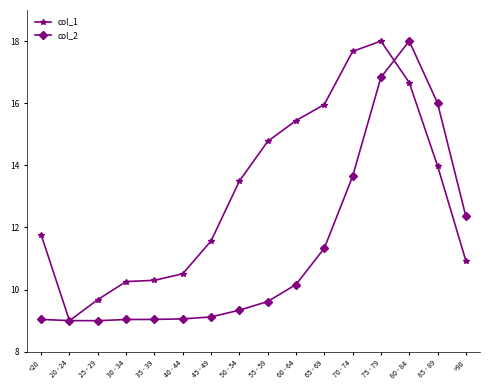

Does the chart have visible grid lines?

No